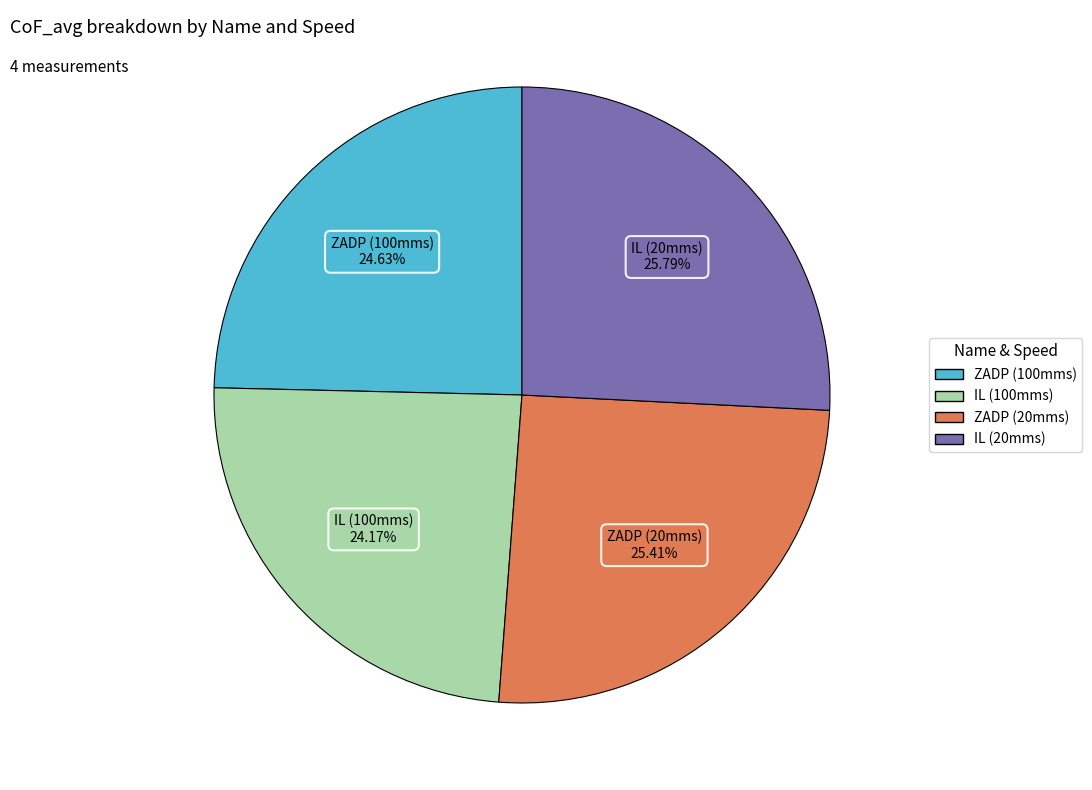

To the nearest percent, what is the difference between the IL (100mms) and IL (20mms) slice percentages?

2%